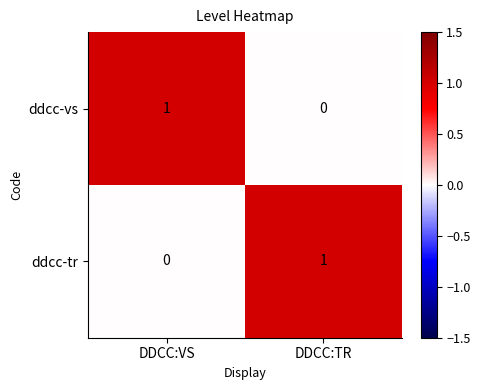

Is it true that ddcc-vs equals -1 at DDCC:TR?

False